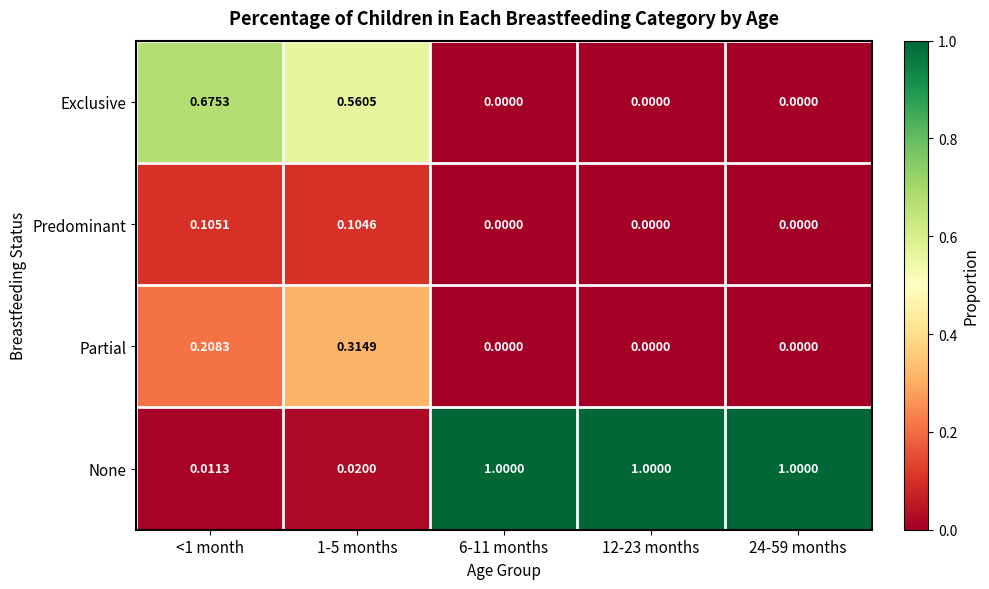

Which series changed the most between <1 month and 24-59 months?

None